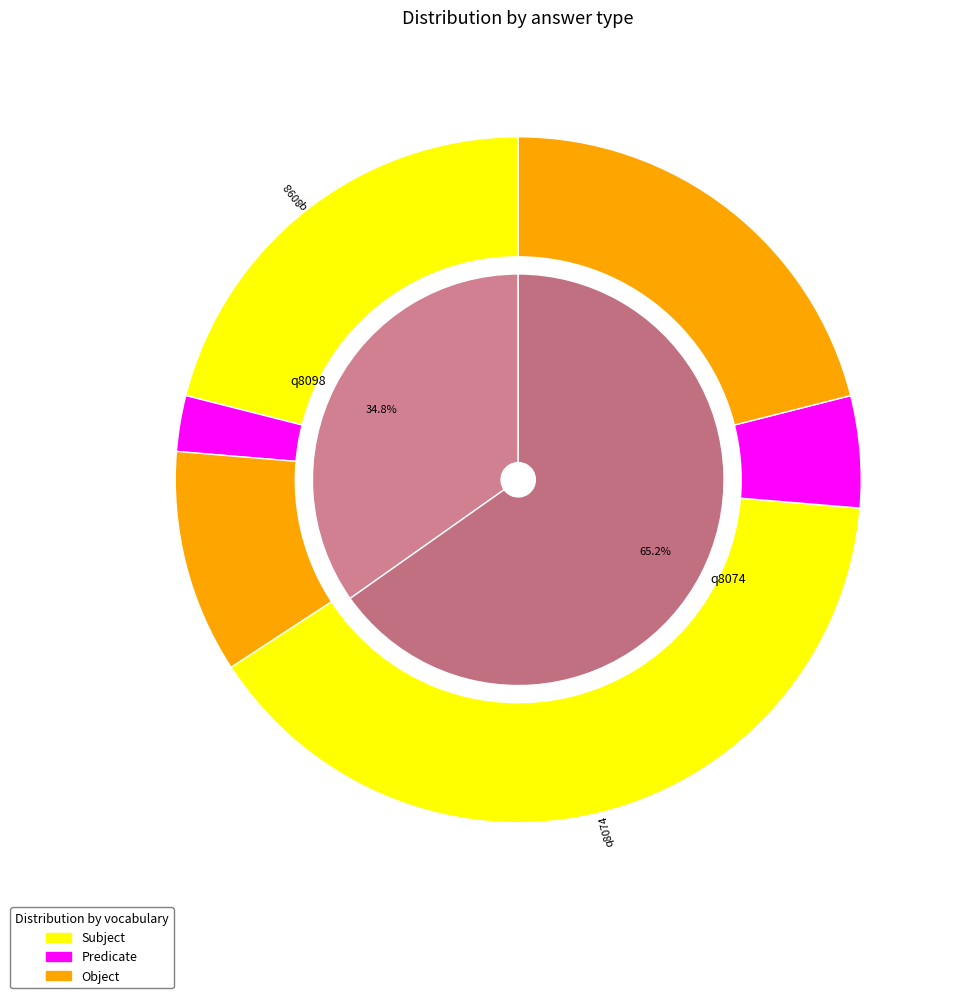

What percentage is NOT represented by q8074?

34.8%